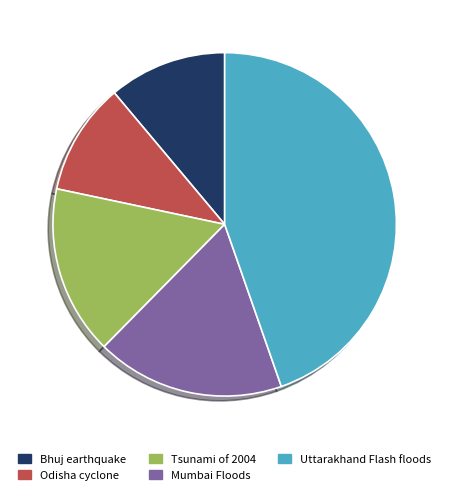

Is there a majority slice in this chart?

No